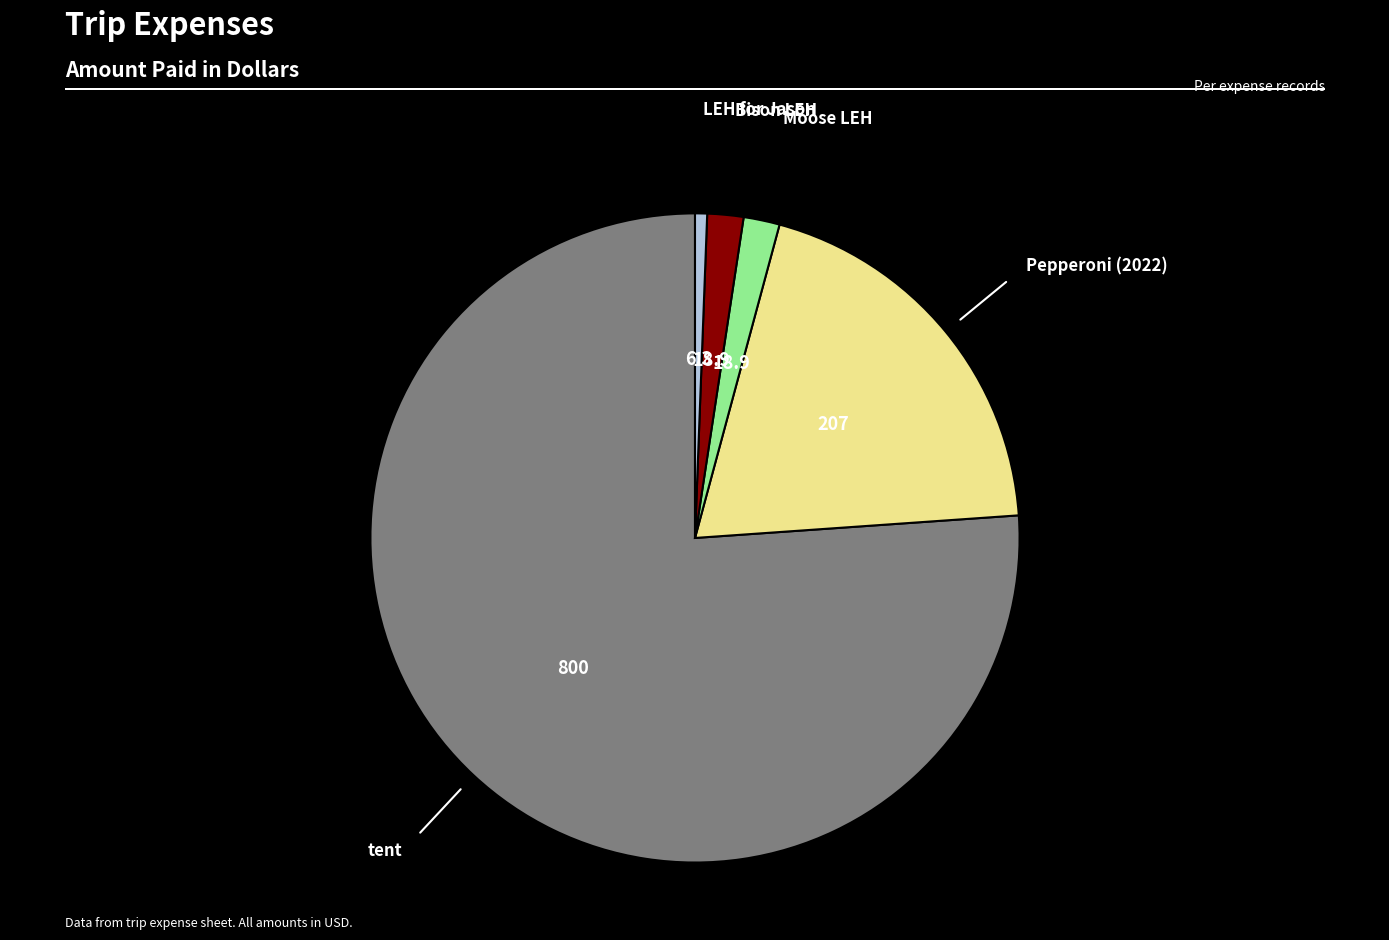

Is there any slice that represents more than half of the pie?

Yes